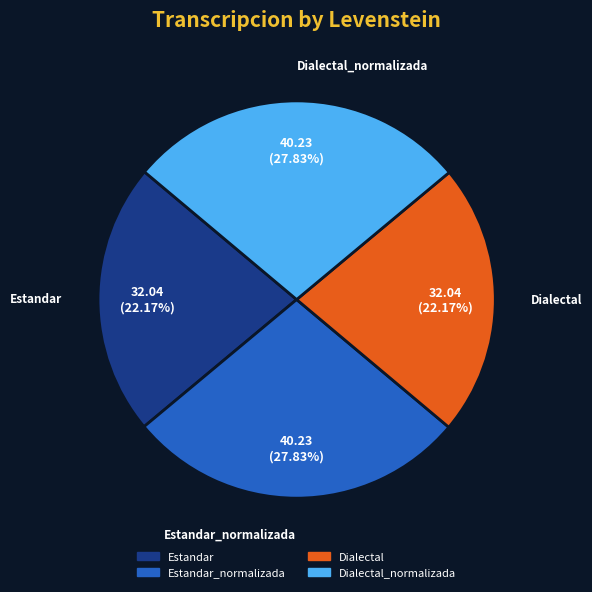

Is there a majority slice in this chart?

No